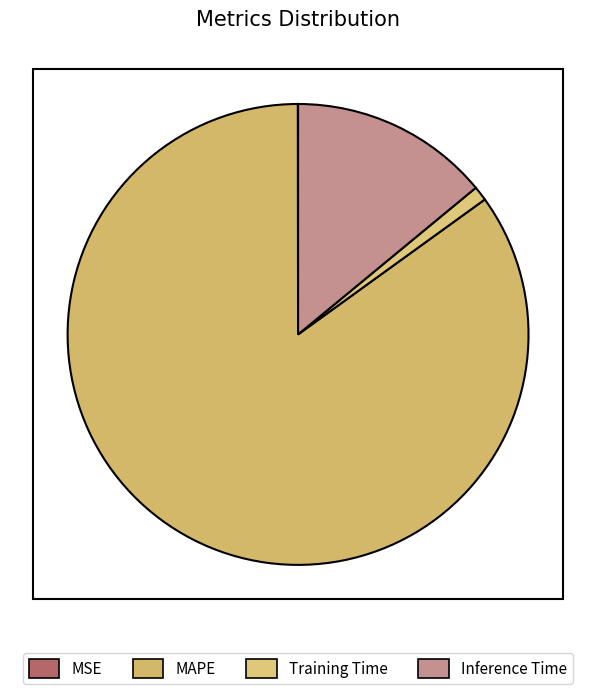

Which slice represents more than half of the pie?

MAPE